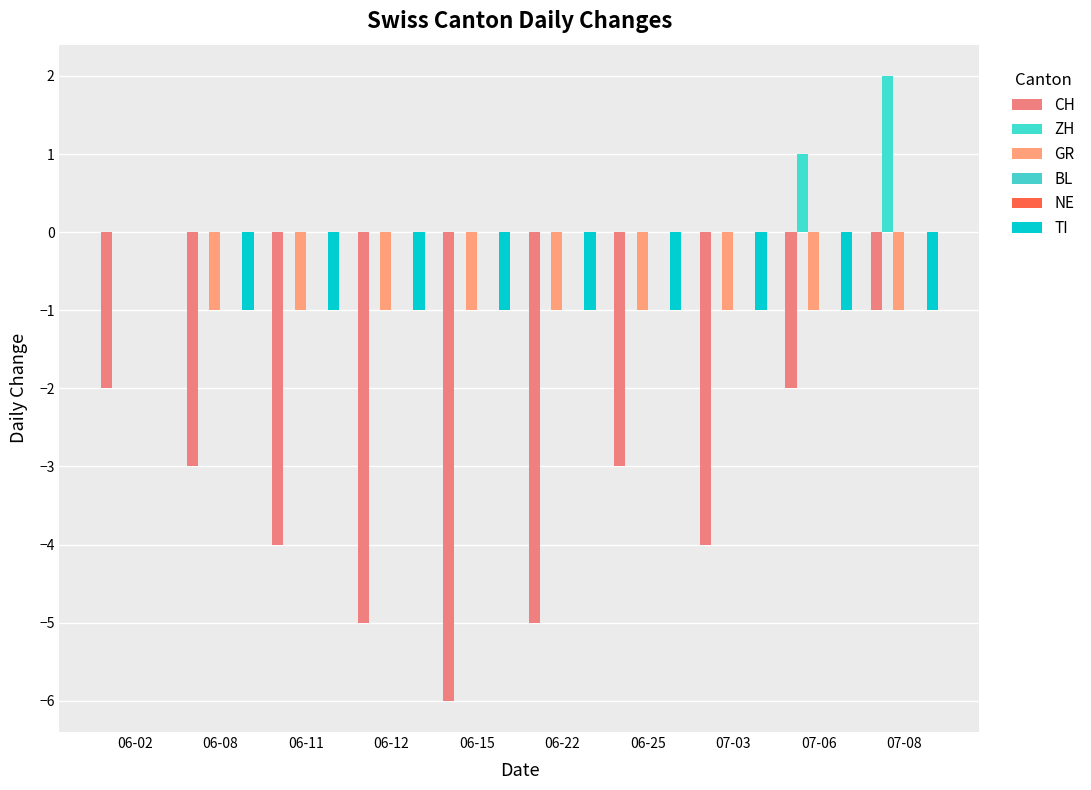

At which label is GR closest to 0?

06-02